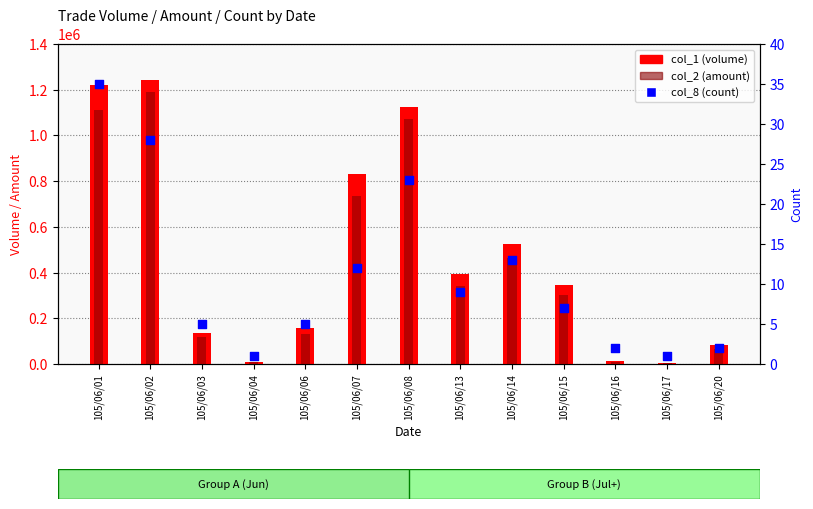

Which series reaches the maximum Y coordinate?

col_1 (volume)